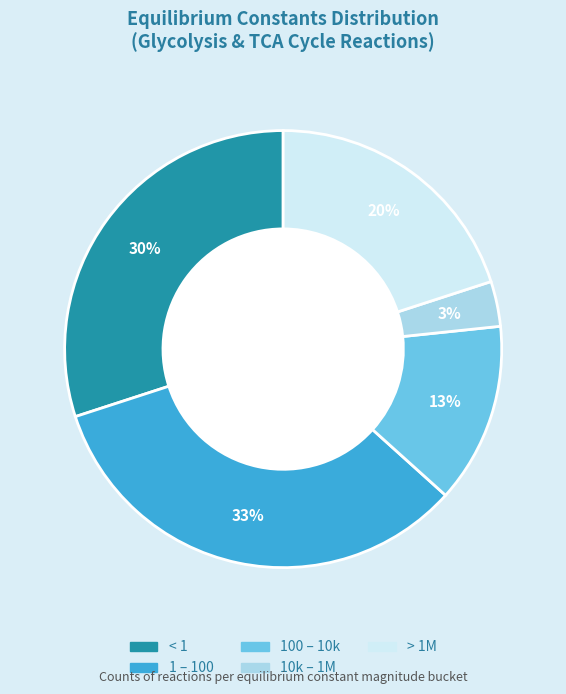

How many segments does this pie chart have?

5